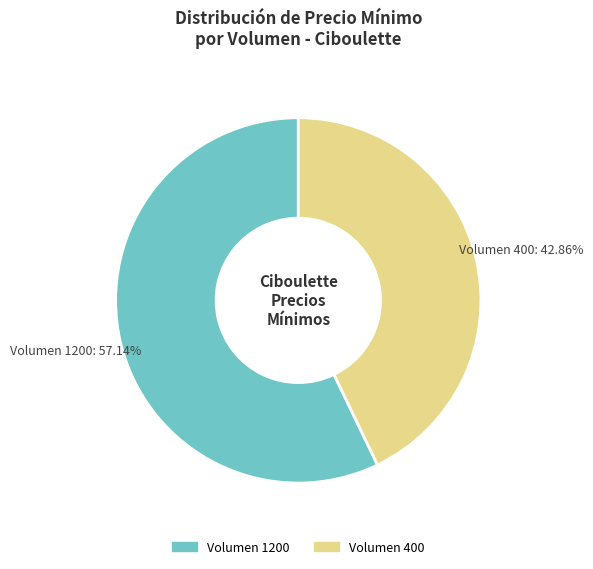

Count the number of slices in the pie.

2